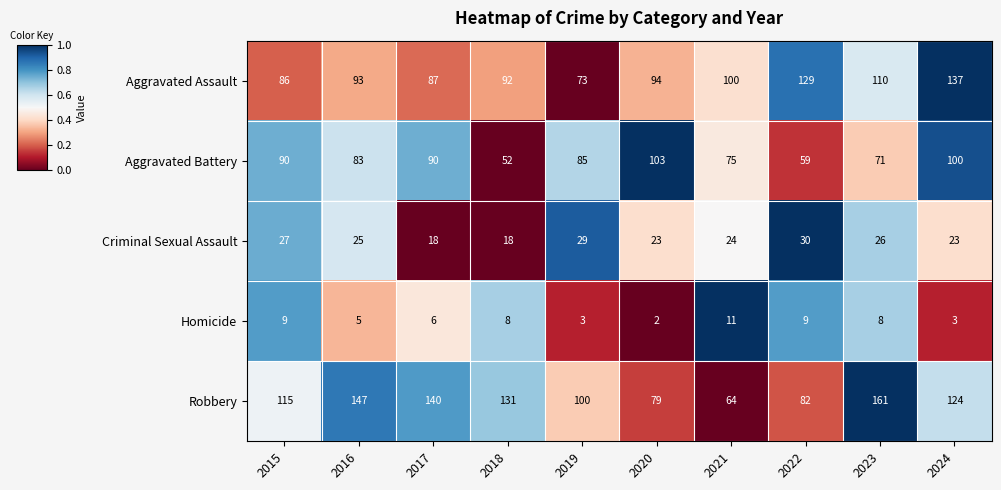

Rank the series by their maximum value, from highest to lowest.

Robbery, Aggravated Assault, Aggravated Battery, Criminal Sexual Assault, Homicide